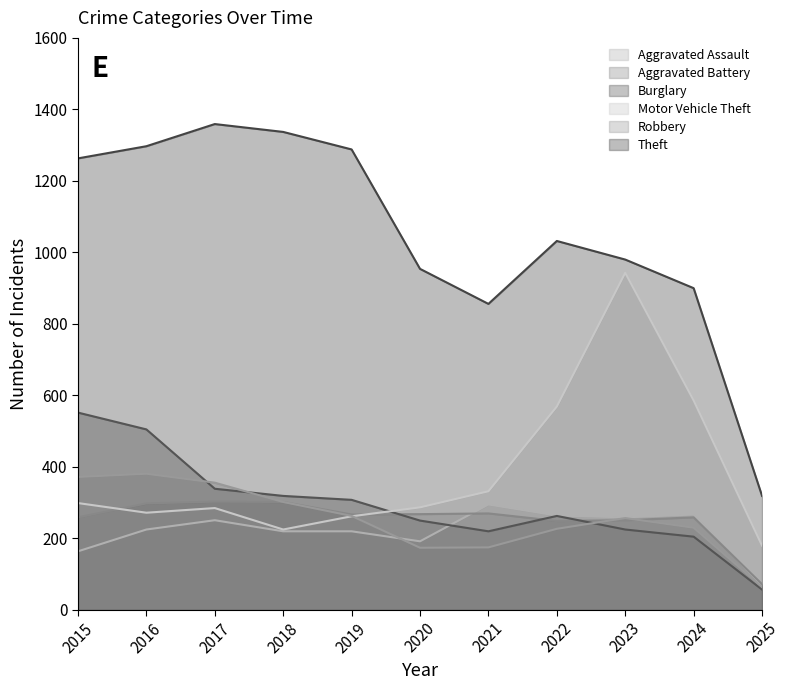

What is the sum of all Motor Vehicle Theft values?

4240